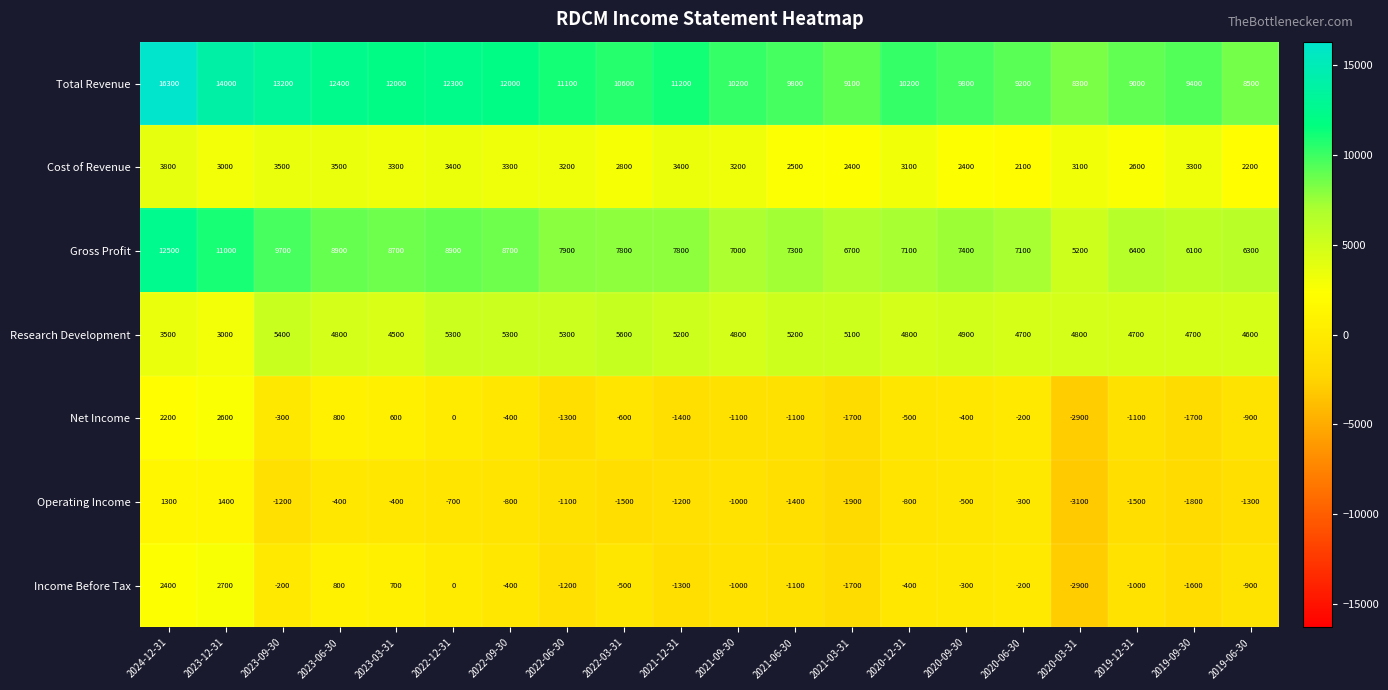

At which category is the sum across all series the highest?

2024-12-31